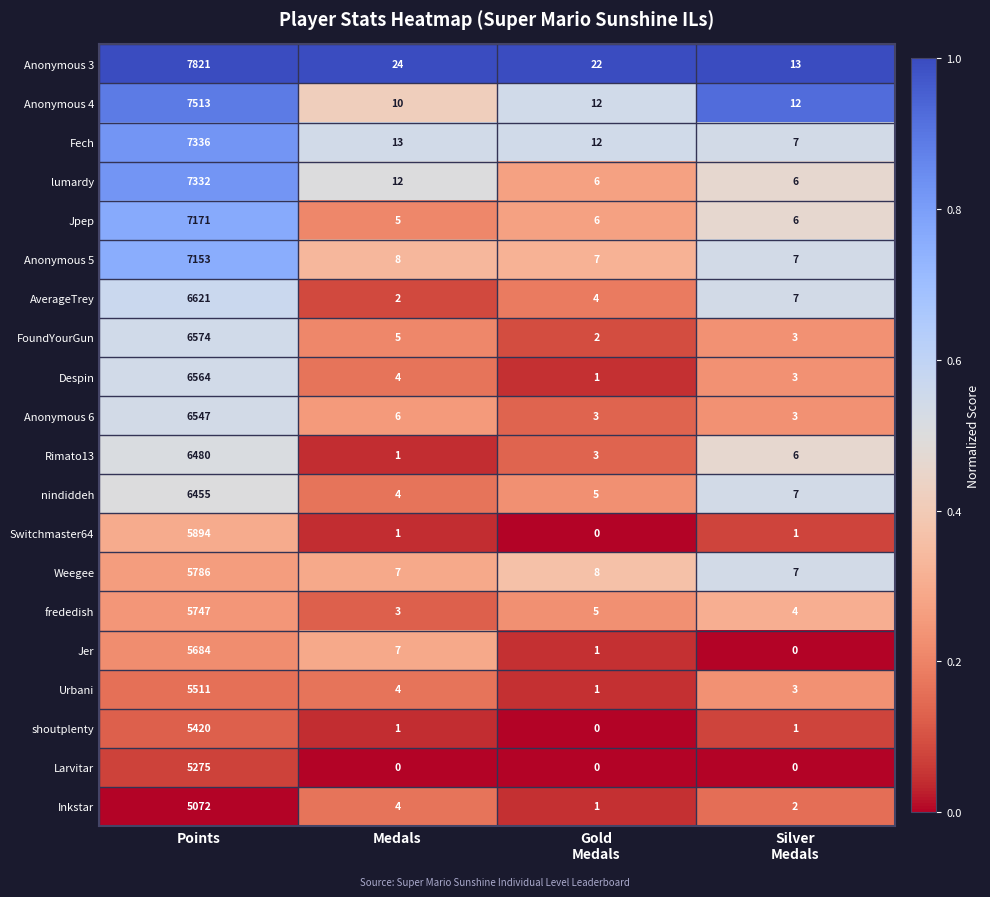

How many series are shown in this chart?

20